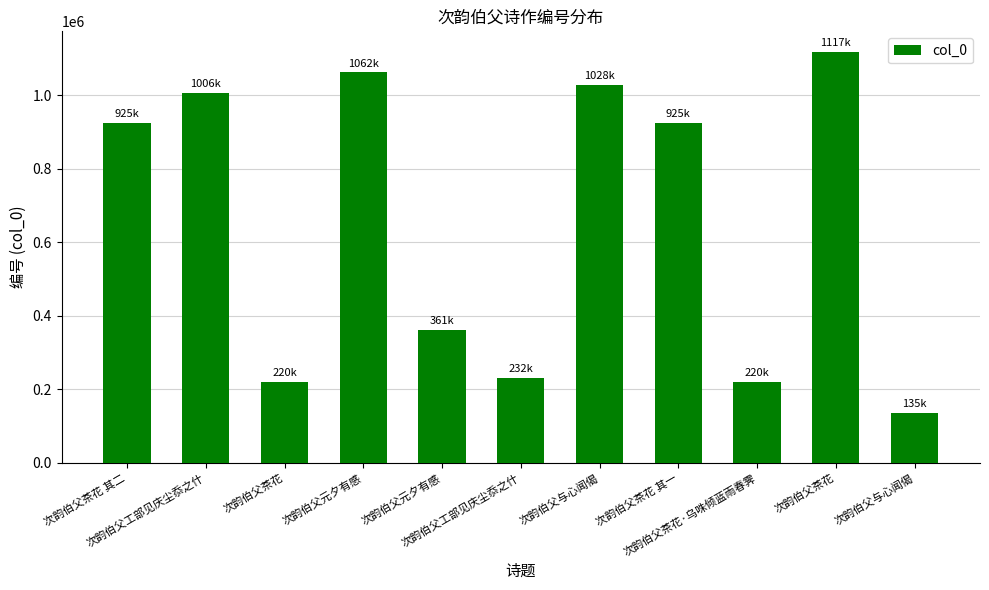

True or false: the data shows 135311 at 次韵伯父与心闻偈.

True